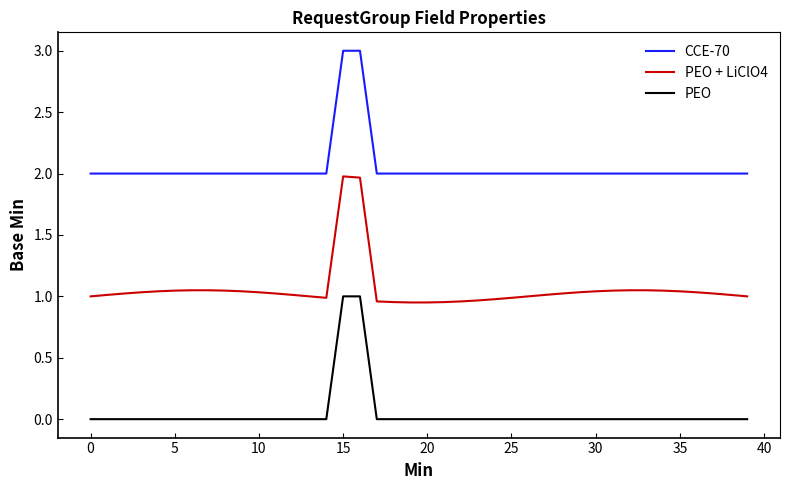

List the series in order of their peak value, highest first.

CCE-70, PEO + LiClO4, PEO